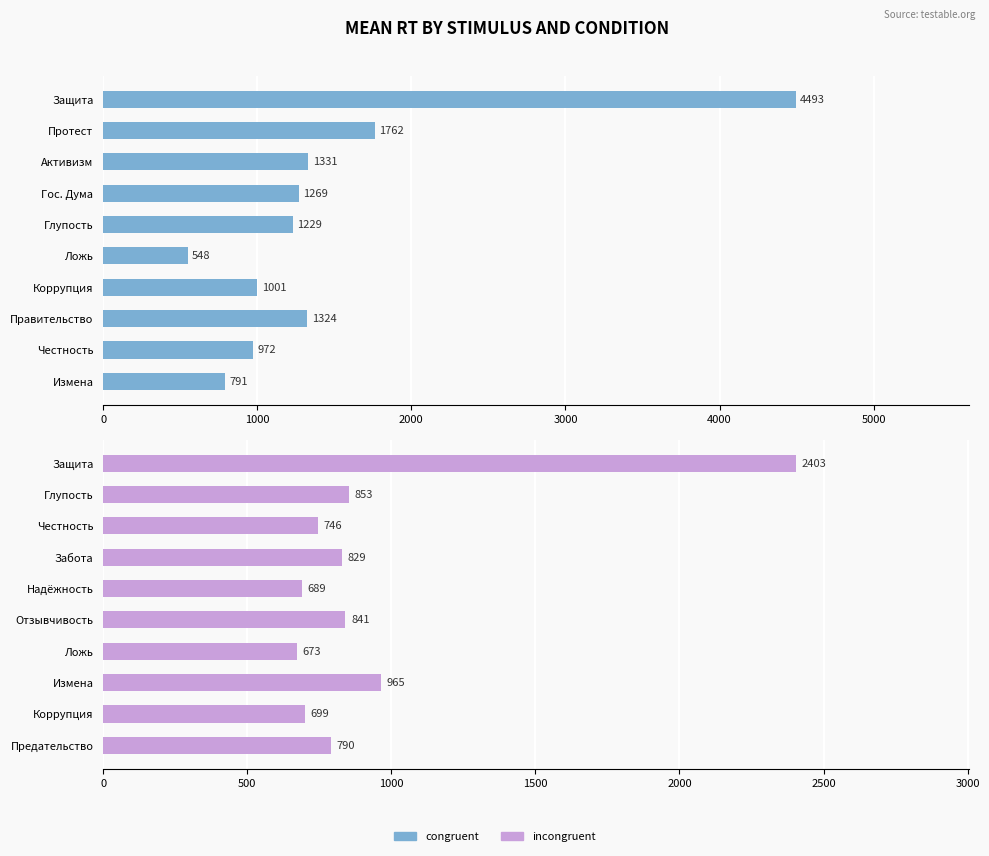

True or false: congruent has a value of 791 at Измена.

True